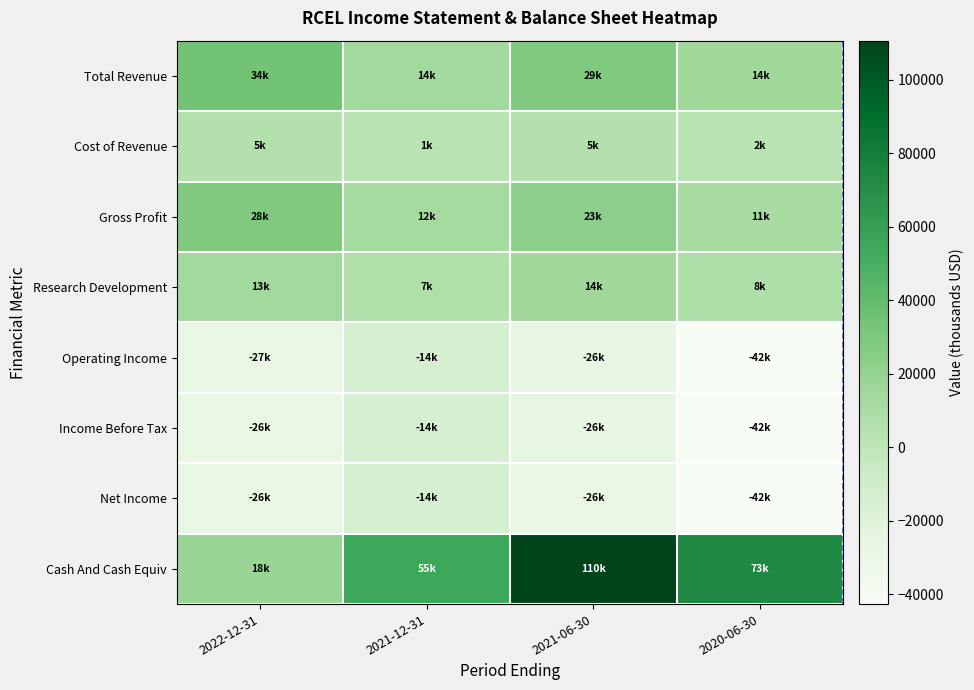

At 2021-06-30, list the series in order from largest to smallest.

Cash And Cash Equiv, Total Revenue, Gross Profit, Research Development, Cost of Revenue, Operating Income, Income Before Tax, Net Income